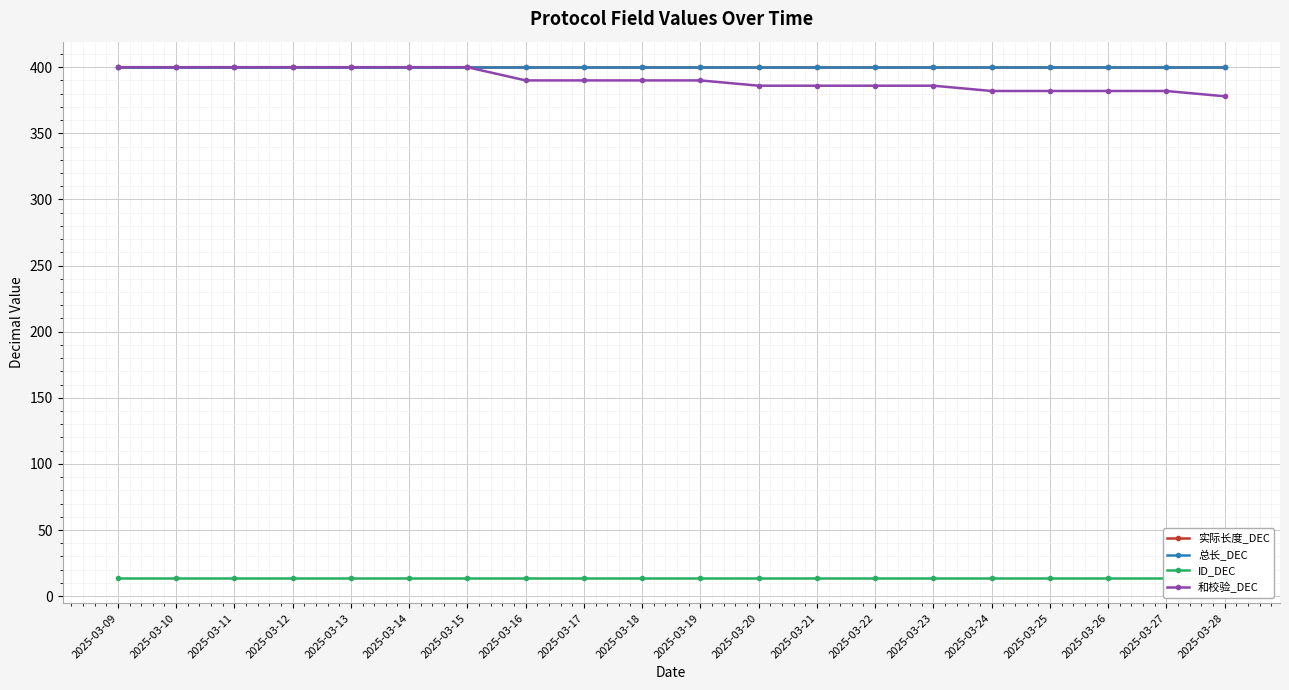

Reading left to right, extract all data points from this chart.

实际长度_DEC: 2025-03-09=400	2025-03-10=400	2025-03-11=400	2025-03-12=400	2025-03-13=400	2025-03-14=400	2025-03-15=400	2025-03-16=400	2025-03-17=400	2025-03-18=400	2025-03-19=400	2025-03-20=400	2025-03-21=400	2025-03-22=400	2025-03-23=400	2025-03-24=400	2025-03-25=400	2025-03-26=400	2025-03-27=400	2025-03-28=400
总长_DEC: 2025-03-09=400	2025-03-10=400	2025-03-11=400	2025-03-12=400	2025-03-13=400	2025-03-14=400	2025-03-15=400	2025-03-16=400	2025-03-17=400	2025-03-18=400	2025-03-19=400	2025-03-20=400	2025-03-21=400	2025-03-22=400	2025-03-23=400	2025-03-24=400	2025-03-25=400	2025-03-26=400	2025-03-27=400	2025-03-28=400
ID_DEC: 2025-03-09=14	2025-03-10=14	2025-03-11=14	2025-03-12=14	2025-03-13=14	2025-03-14=14	2025-03-15=14	2025-03-16=14	2025-03-17=14	2025-03-18=14	2025-03-19=14	2025-03-20=14	2025-03-21=14	2025-03-22=14	2025-03-23=14	2025-03-24=14	2025-03-25=14	2025-03-26=14	2025-03-27=14	2025-03-28=14
和校验_DEC: 2025-03-09=400	2025-03-10=400	2025-03-11=400	2025-03-12=400	2025-03-13=400	2025-03-14=400	2025-03-15=400	2025-03-16=390	2025-03-17=390	2025-03-18=390	2025-03-19=390	2025-03-20=386	2025-03-21=386	2025-03-22=386	2025-03-23=386	2025-03-24=382	2025-03-25=382	2025-03-26=382	2025-03-27=382	2025-03-28=378